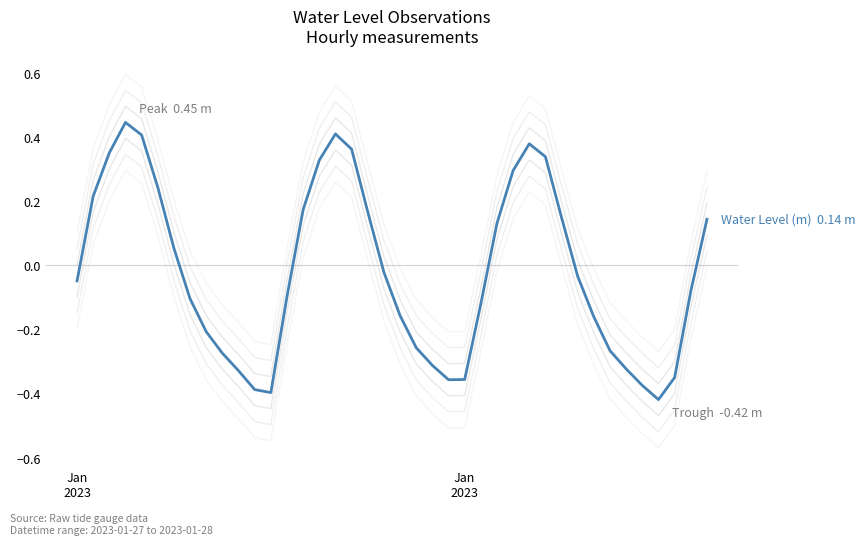

Is this an area chart (filled region under the line)?

No